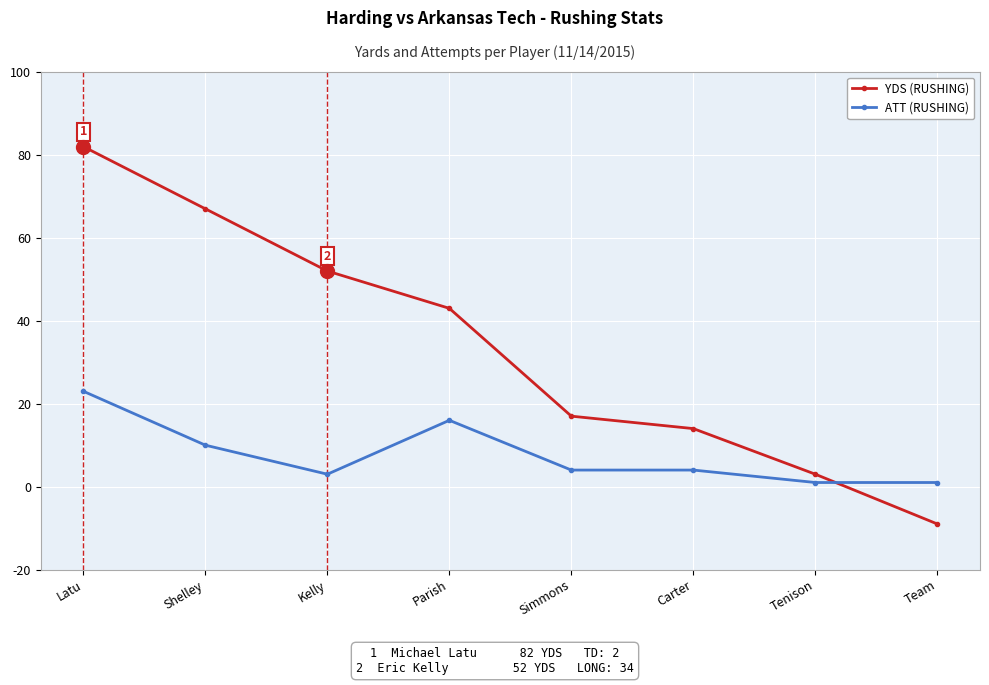

List the series in order of their overall mean, highest first.

YDS (RUSHING), ATT (RUSHING)